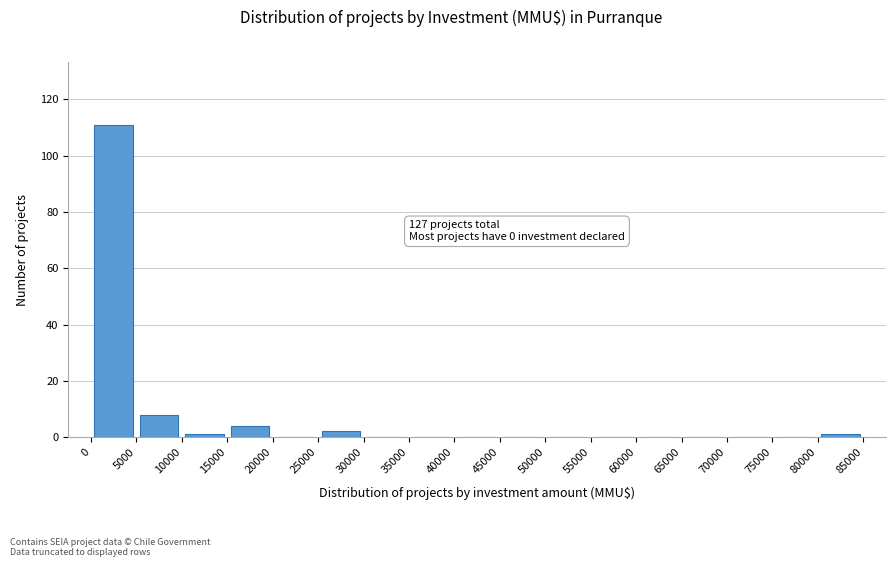

Over which range of the x-axis is the bar tallest?

0 to 5000